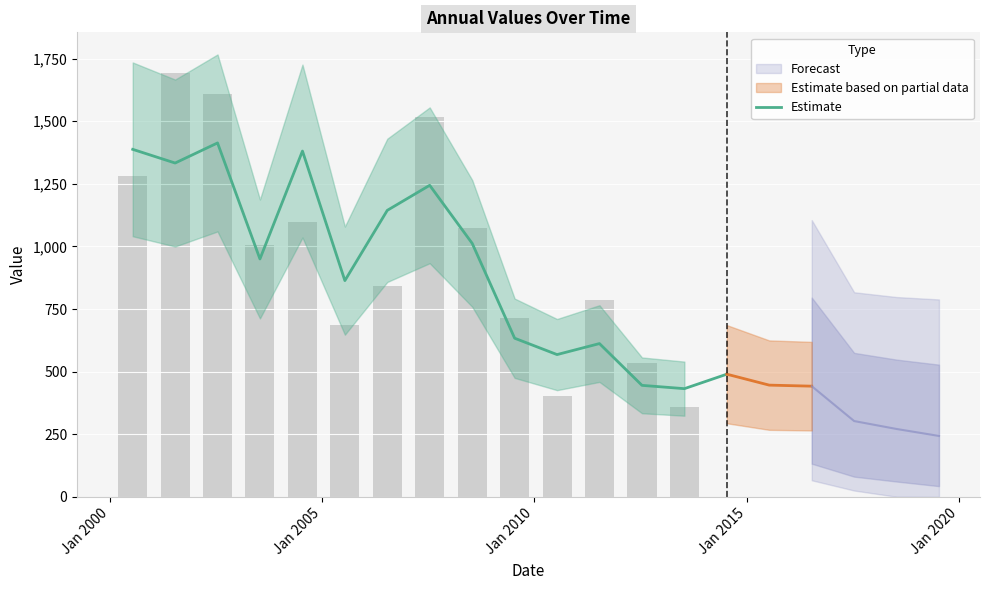

What is the difference between the second highest and second lowest values?

942.5